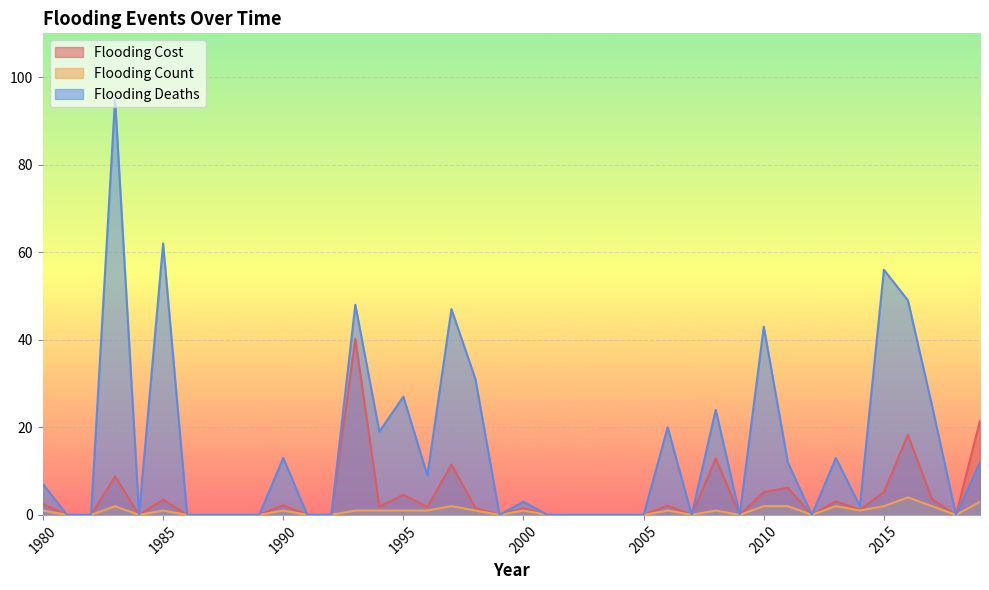

What are all the series names shown in the legend?

Flooding Cost, Flooding Count, Flooding Deaths